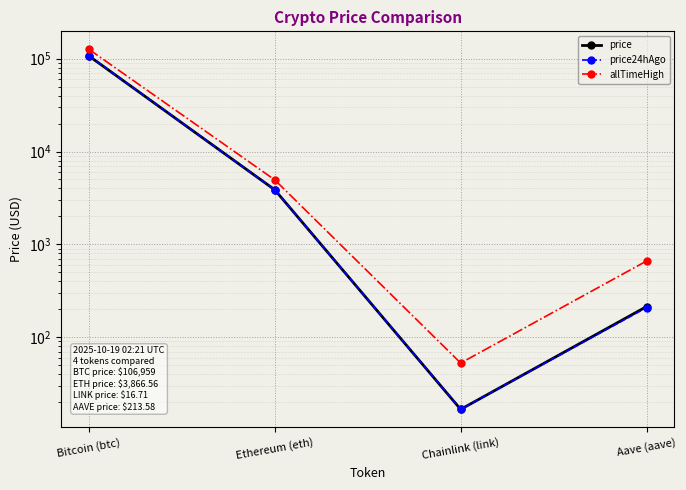

How many interior local valleys does the price series have?

1